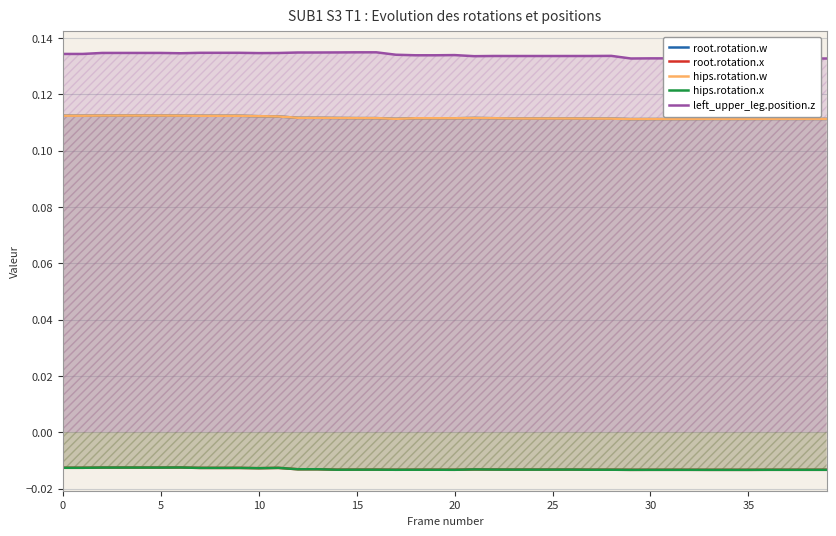

What is the label of the 2nd point from the left?

5